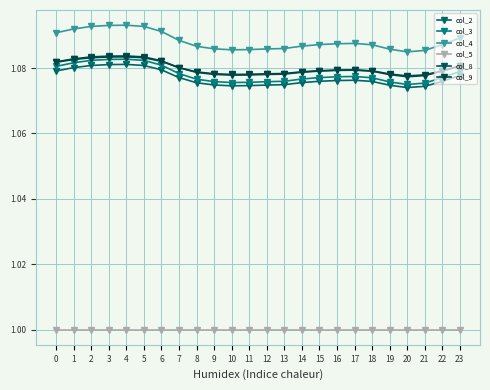

True or false: col_4 and col_2 intersect in this chart.

False